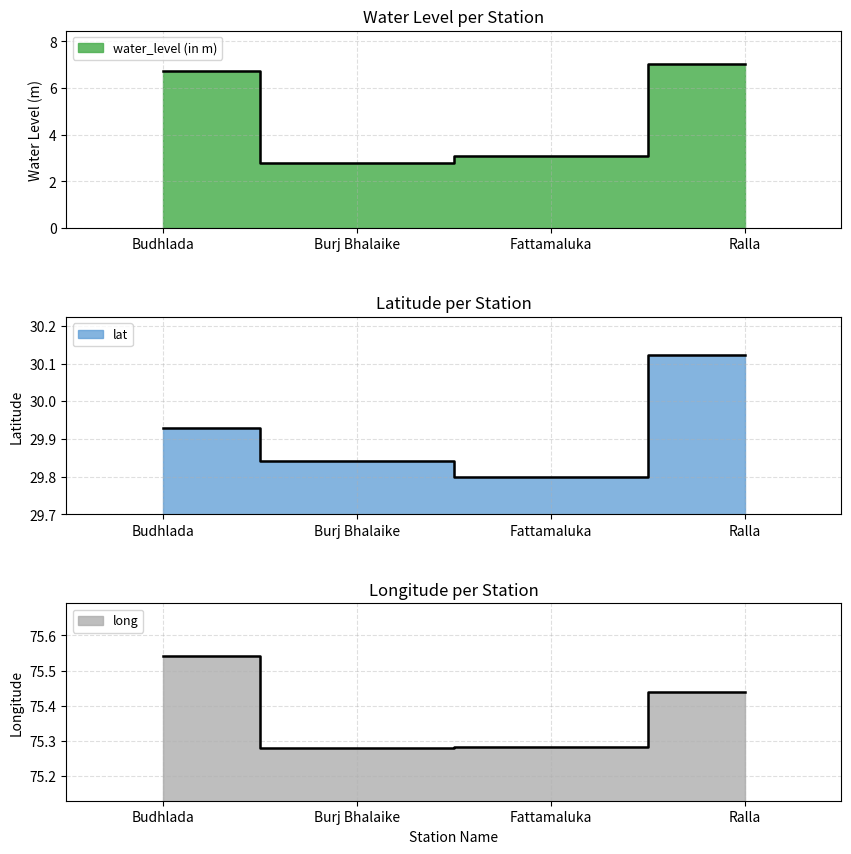

At Fattamaluka, list the series in order from largest to smallest.

long, lat, water_level (in m)